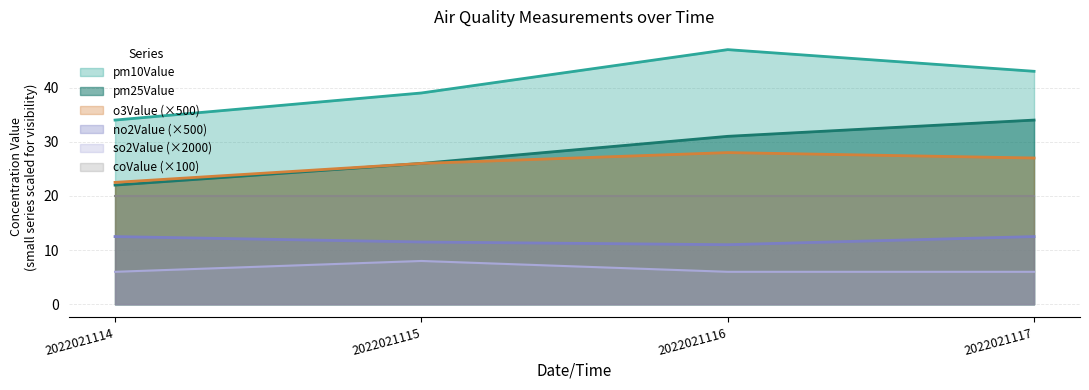

What are all the series names shown in the legend?

pm10Value, pm25Value, o3Value (×500), no2Value (×500), so2Value (×2000), coValue (×100)